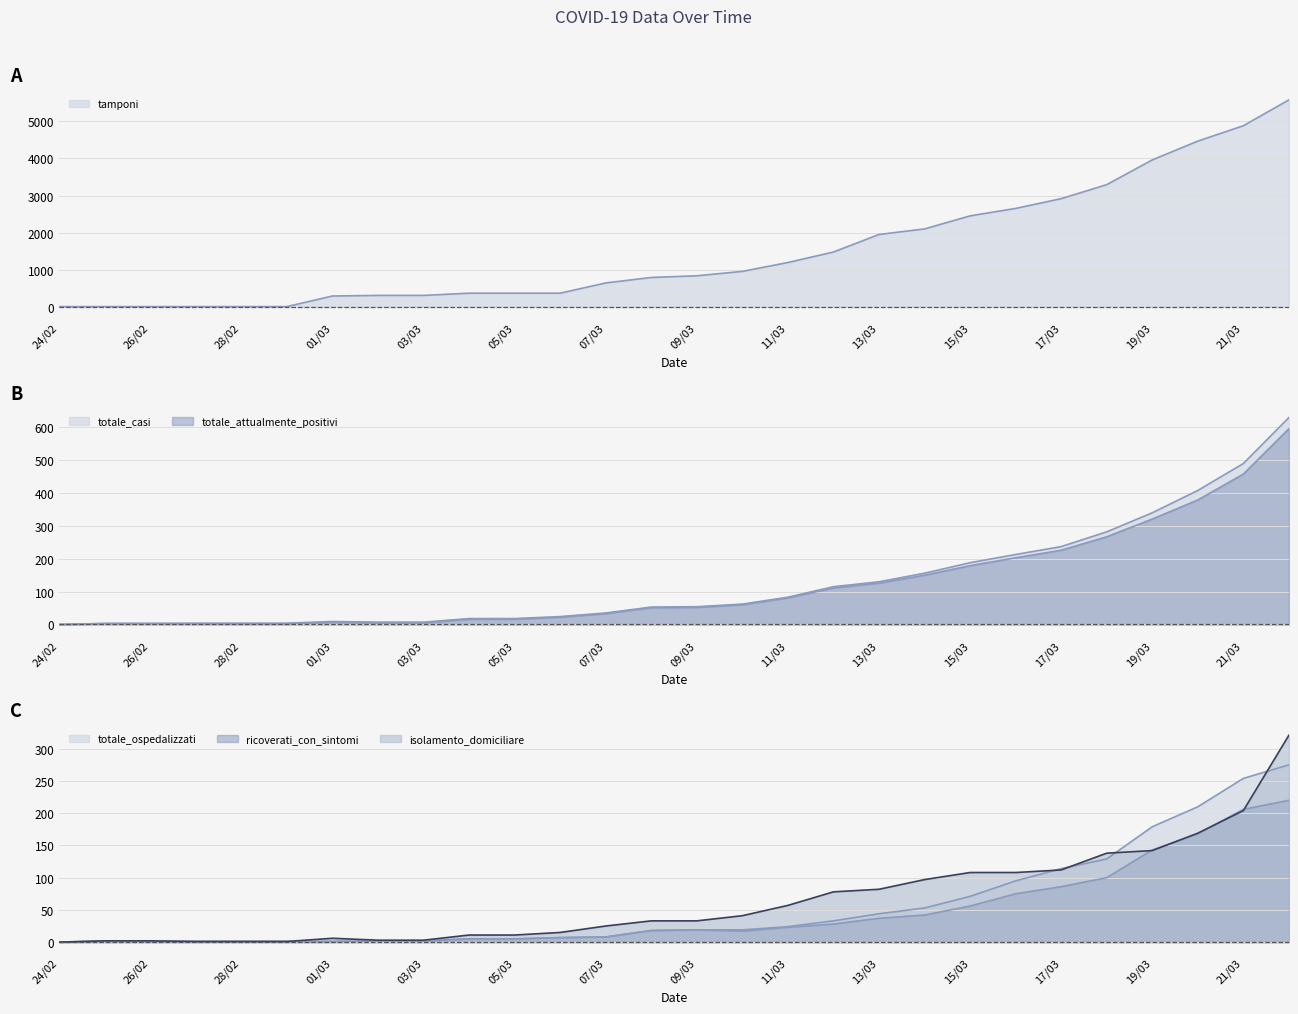

Which series has the widest spread of values?

tamponi (line)